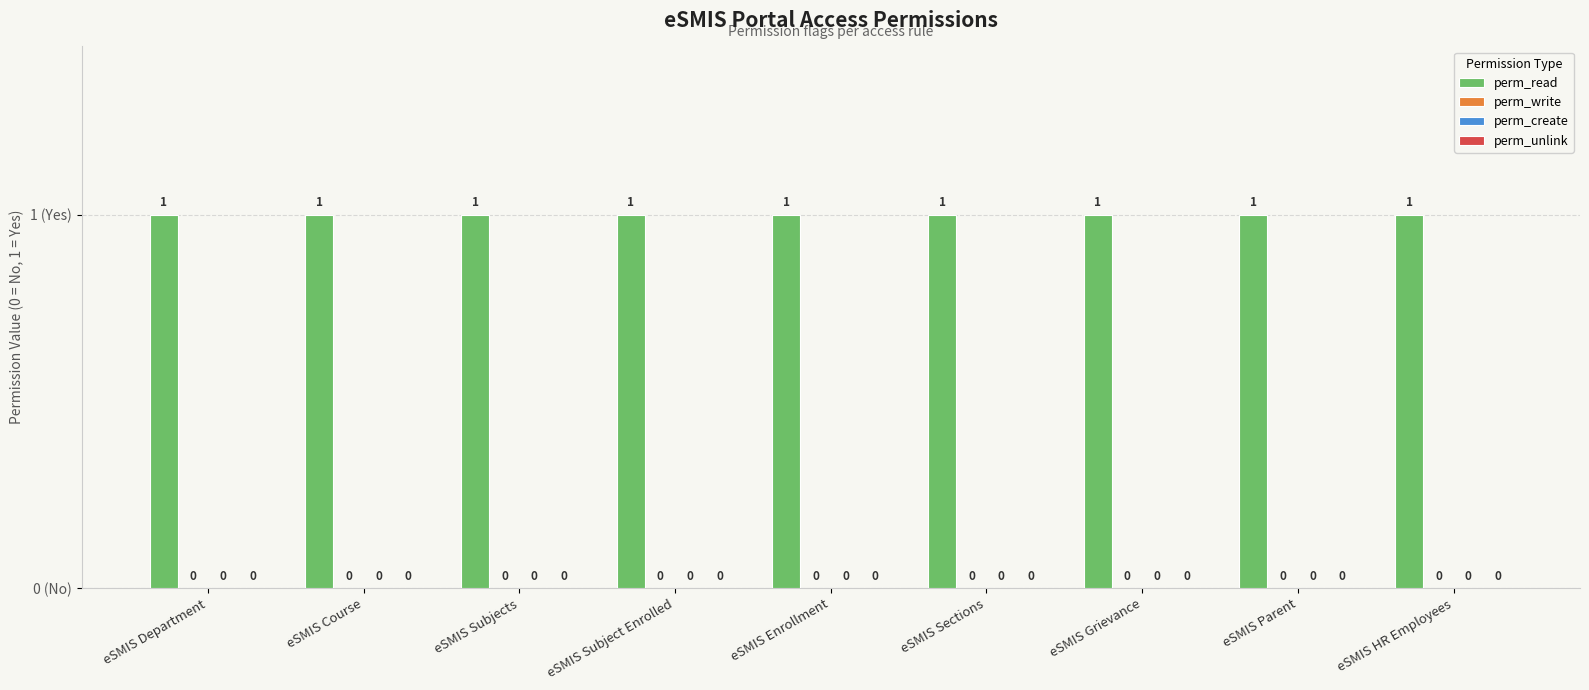

What is the label of the 8th bar from the right?

eSMIS Course